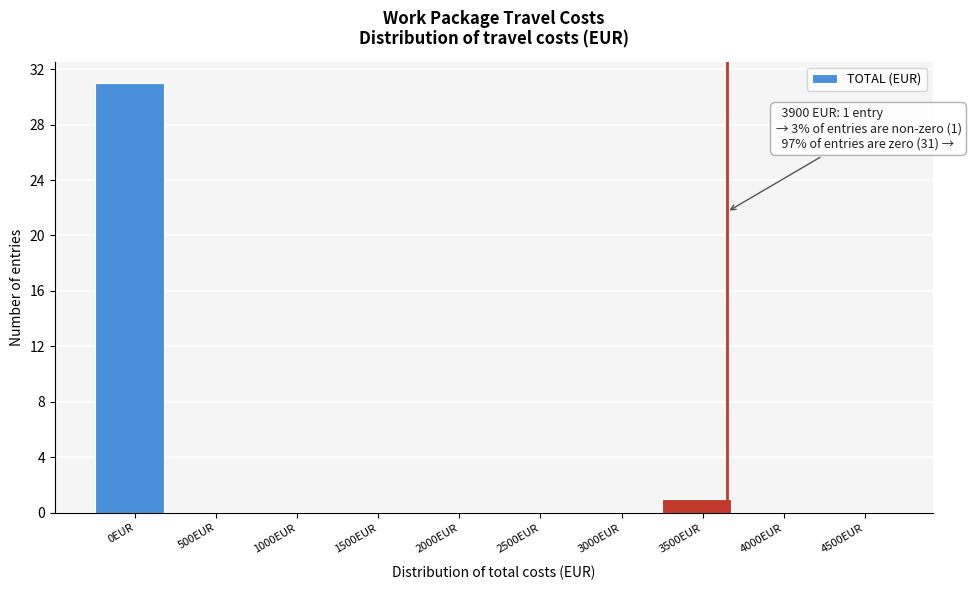

Reading left to right, extract all data points from this chart.

0EUR=31	500EUR=0	1000EUR=0	1500EUR=0	2000EUR=0	2500EUR=0	3000EUR=0	3500EUR=1	4000EUR=0	4500EUR=0